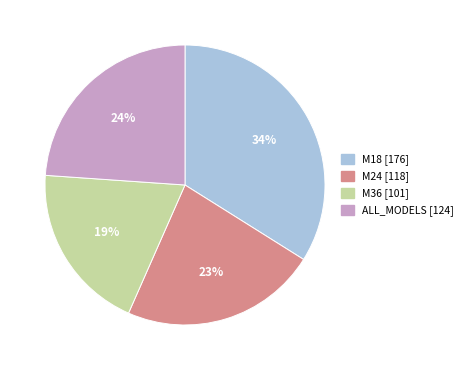

To the nearest percent, what portion does M24 represent?

23%